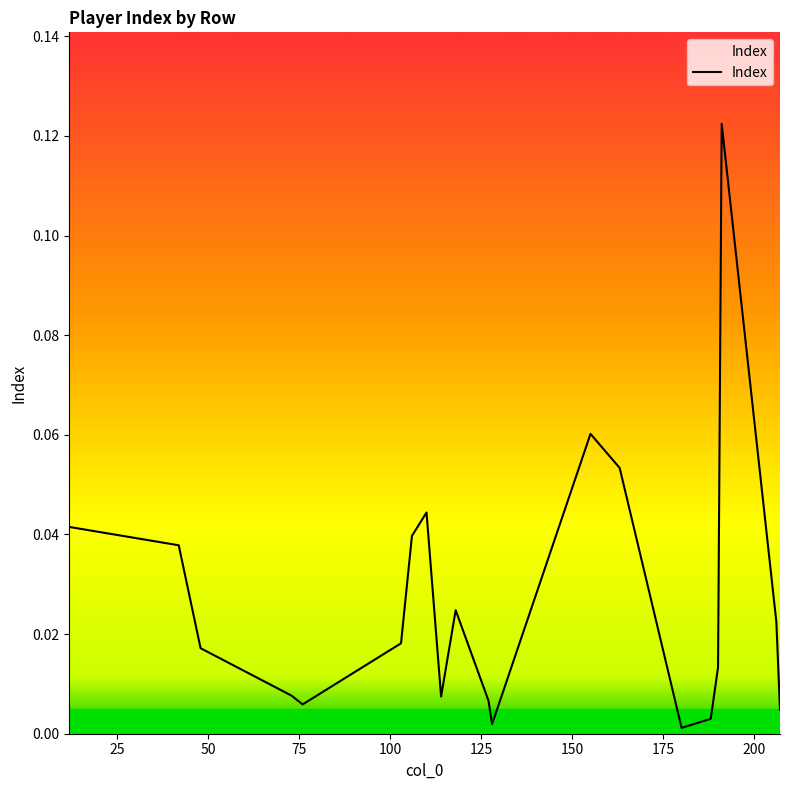

How many lines are shown in the chart?

1